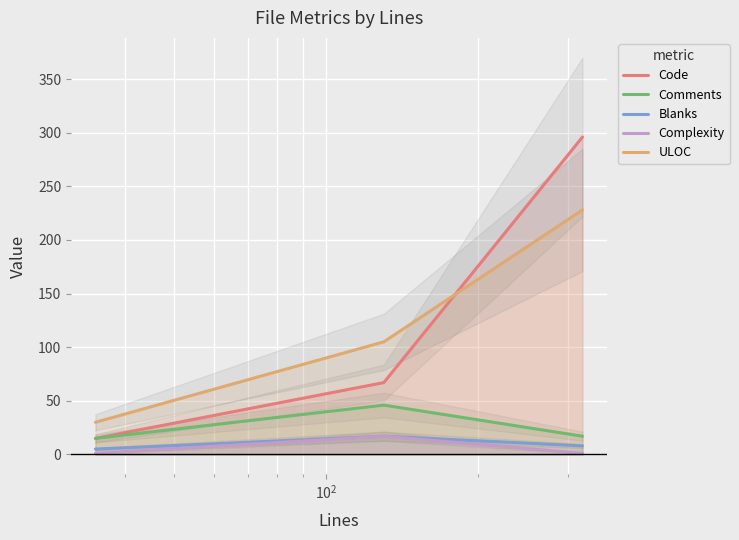

Reading left to right, transcribe all the data shown in this chart.

Code: 15	67	296
Comments: 15	46	17
Blanks: 5	17	8
Complexity: 1	17	1
ULOC: 30	105	228